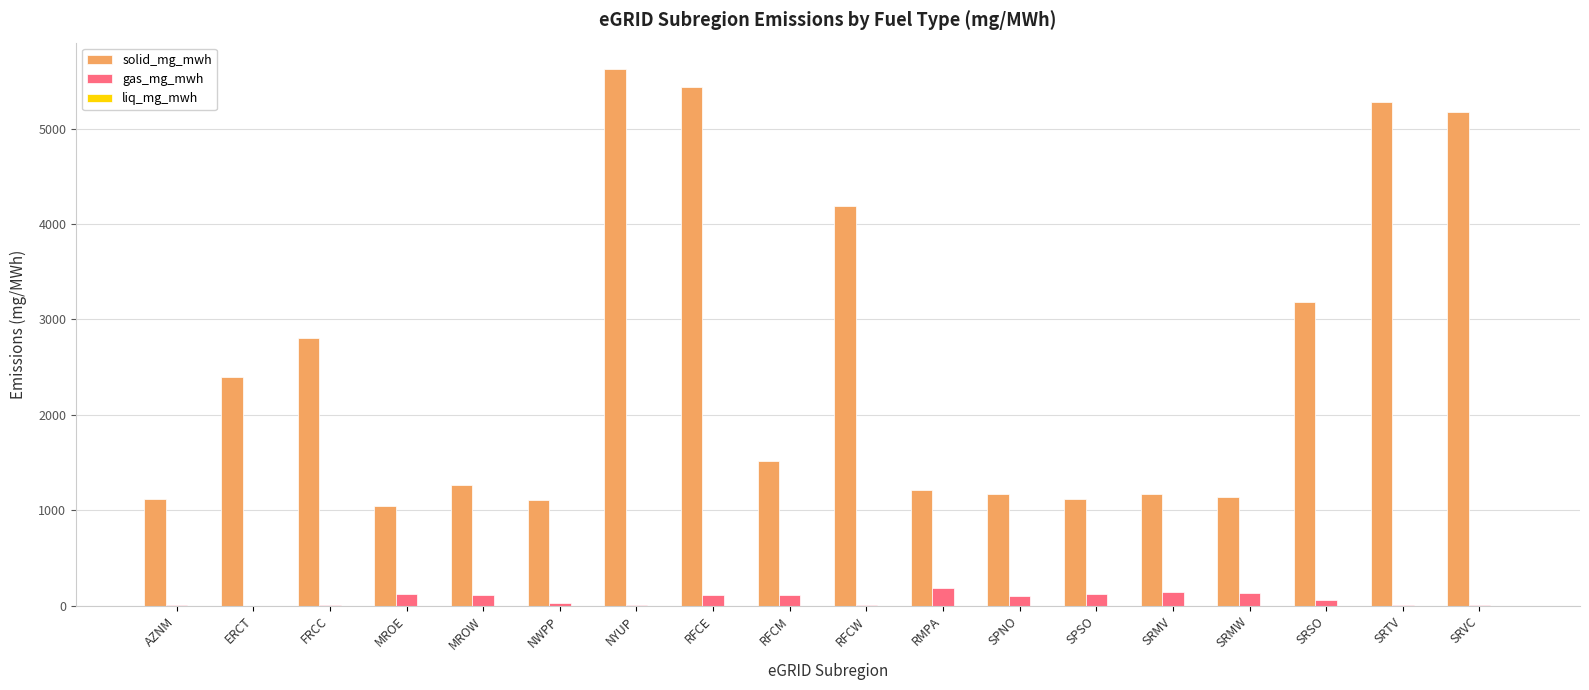

Which label corresponds to the largest value in the chart?

NYUP